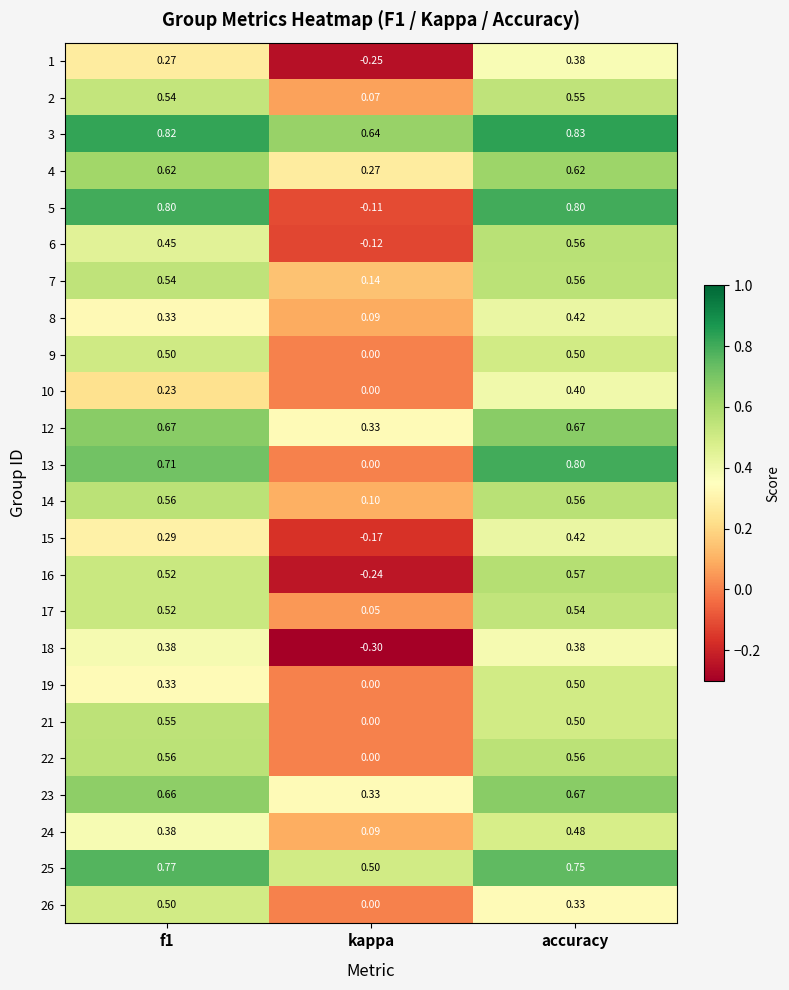

At which label is 18 closest to 0?

kappa